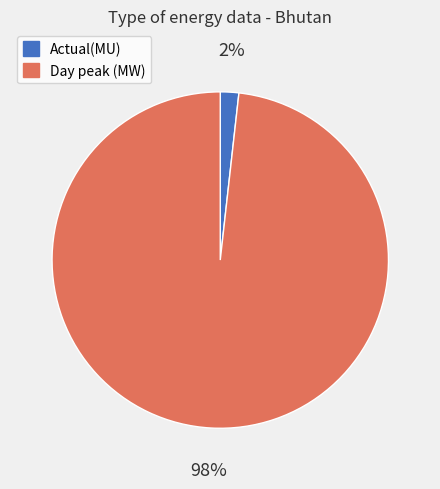

Between Actual(MU) and Day peak (MW), which is larger?

Day peak (MW)